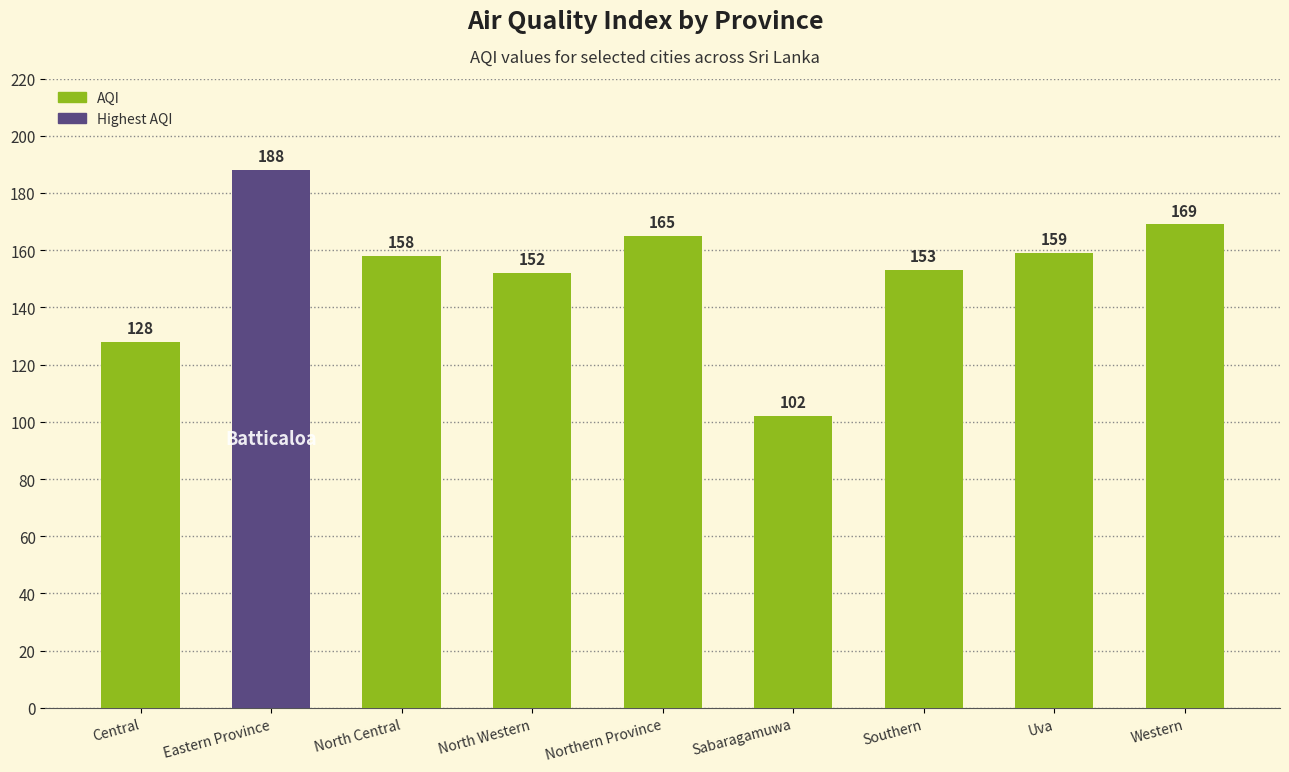

Does the chart contain any negative values?

No